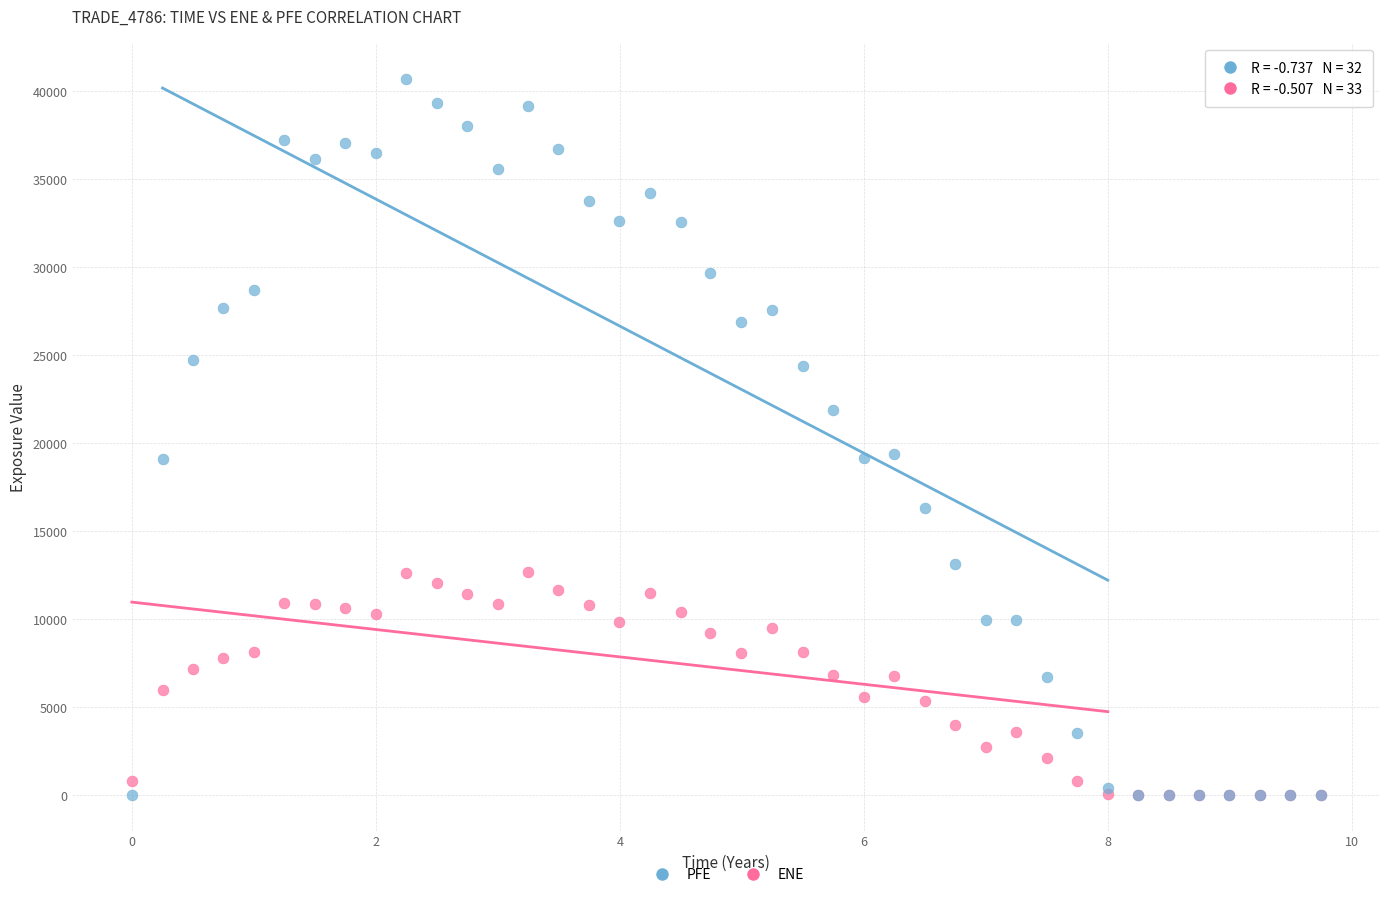

Which series has the largest Y range (max minus min)?

PFE